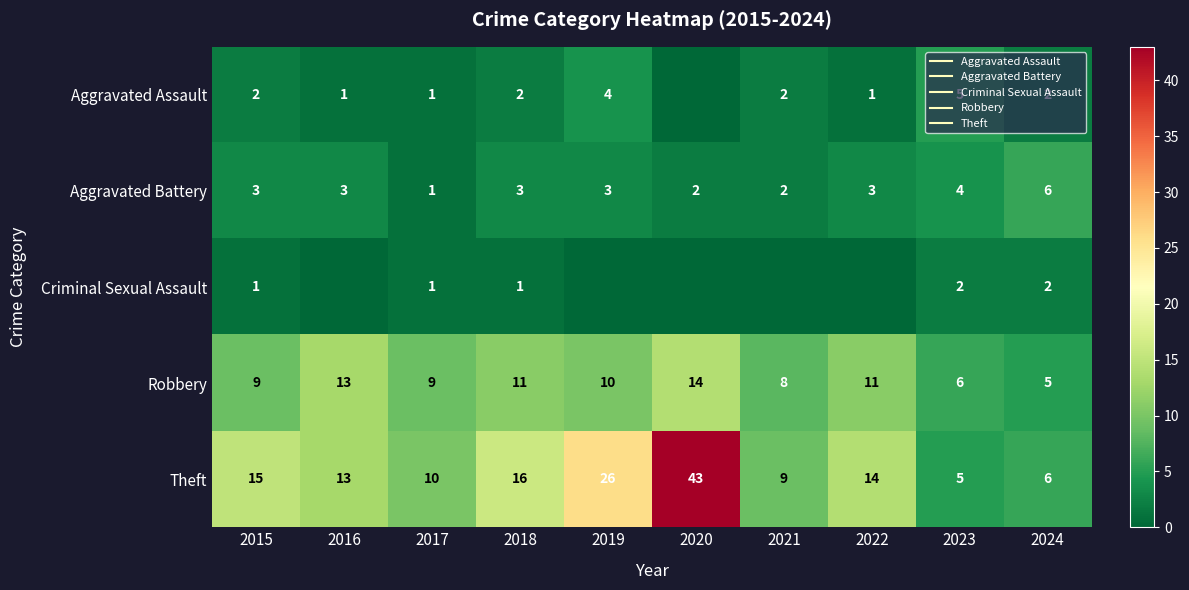

Rank the series by their maximum value, from lowest to highest.

Criminal Sexual Assault, Aggravated Assault, Aggravated Battery, Robbery, Theft